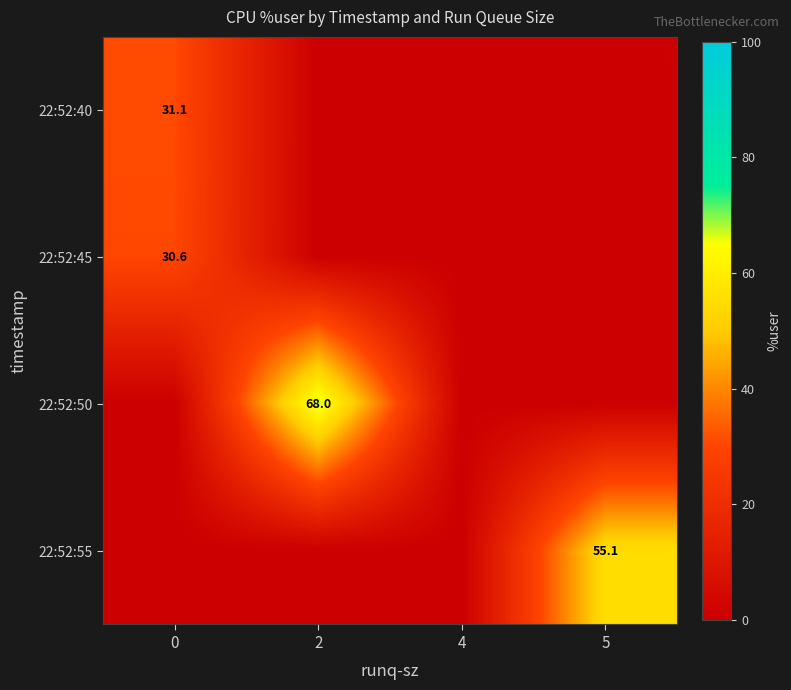

Is it true that 22:52:45 equals 13.1 at 0?

False